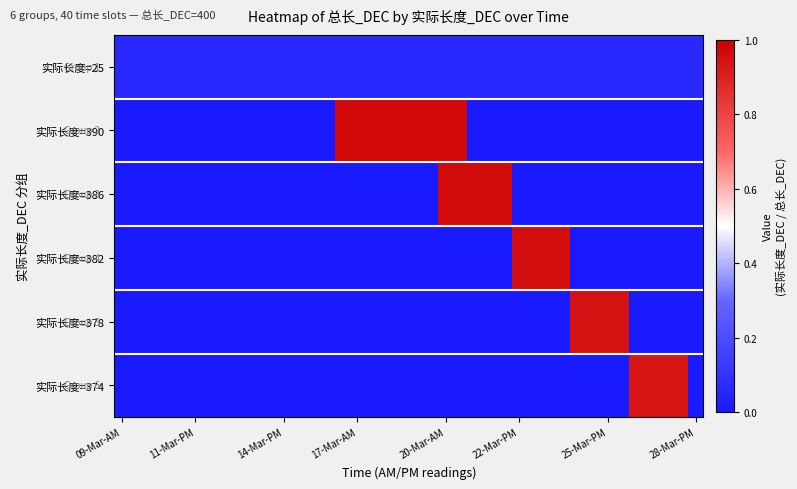

Reading right to left, list all the values displayed in this chart.

实际长度=25: 0.1	0.1	0.1	0.1	0.1	0.1	0.1	0.1	0.1	0.1	0.1	0.1	0.1	0.1	0.1	0.1	0.1	0.1	0.1	0.1	0.1	0.1	0.1	0.1	0.1	0.1	0.1	0.1	0.1	0.1	0.1	0.1	0.1	0.1	0.1	0.1	0.1	0.1	0.1	0.1
实际长度=390: 0.0	0.0	0.0	0.0	0.0	0.0	0.0	0.0	0.0	0.0	0.0	0.0	0.0	0.0	0.0	0.0	1.0	1.0	1.0	1.0	1.0	1.0	1.0	1.0	1.0	0.0	0.0	0.0	0.0	0.0	0.0	0.0	0.0	0.0	0.0	0.0	0.0	0.0	0.0	0.0
实际长度=386: 0.0	0.0	0.0	0.0	0.0	0.0	0.0	0.0	0.0	0.0	0.0	0.0	0.0	1.0	1.0	1.0	1.0	1.0	0.0	0.0	0.0	0.0	0.0	0.0	0.0	0.0	0.0	0.0	0.0	0.0	0.0	0.0	0.0	0.0	0.0	0.0	0.0	0.0	0.0	0.0
实际长度=382: 0.0	0.0	0.0	0.0	0.0	0.0	0.0	0.0	0.0	1.0	1.0	1.0	1.0	0.0	0.0	0.0	0.0	0.0	0.0	0.0	0.0	0.0	0.0	0.0	0.0	0.0	0.0	0.0	0.0	0.0	0.0	0.0	0.0	0.0	0.0	0.0	0.0	0.0	0.0	0.0
实际长度=378: 0.0	0.0	0.0	0.0	0.0	0.9	0.9	0.9	0.9	0.0	0.0	0.0	0.0	0.0	0.0	0.0	0.0	0.0	0.0	0.0	0.0	0.0	0.0	0.0	0.0	0.0	0.0	0.0	0.0	0.0	0.0	0.0	0.0	0.0	0.0	0.0	0.0	0.0	0.0	0.0
实际长度=374: 0.0	0.9	0.9	0.9	0.9	0.0	0.0	0.0	0.0	0.0	0.0	0.0	0.0	0.0	0.0	0.0	0.0	0.0	0.0	0.0	0.0	0.0	0.0	0.0	0.0	0.0	0.0	0.0	0.0	0.0	0.0	0.0	0.0	0.0	0.0	0.0	0.0	0.0	0.0	0.0